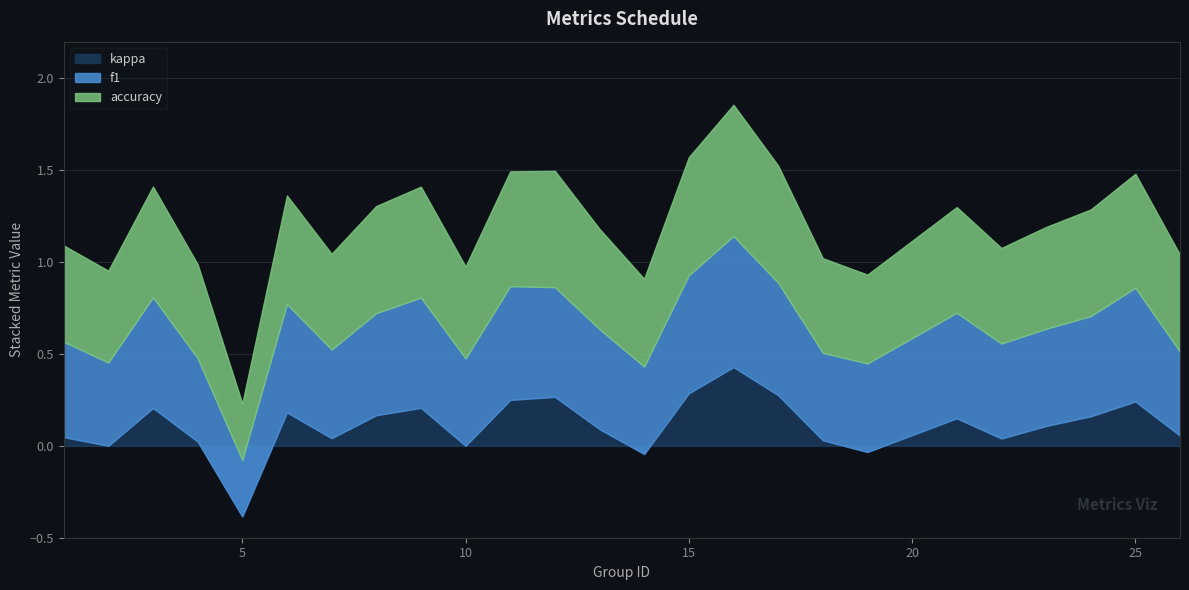

What is the sum of the kappa values at 2 and 5?

-0.4